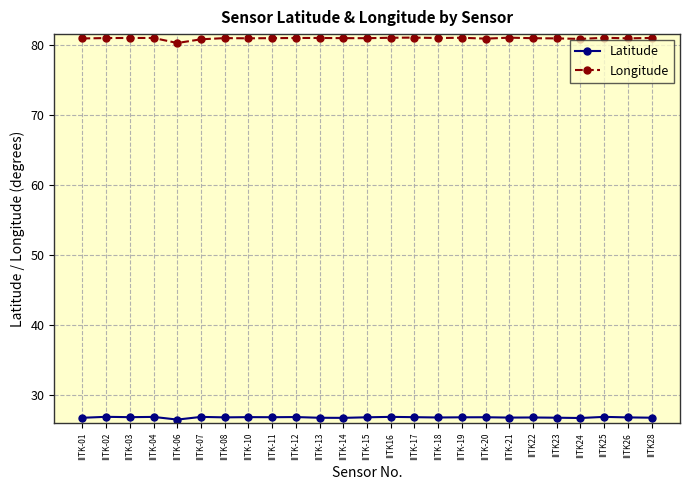

At IITK-11, list the series in order from smallest to largest.

Latitude, Longitude